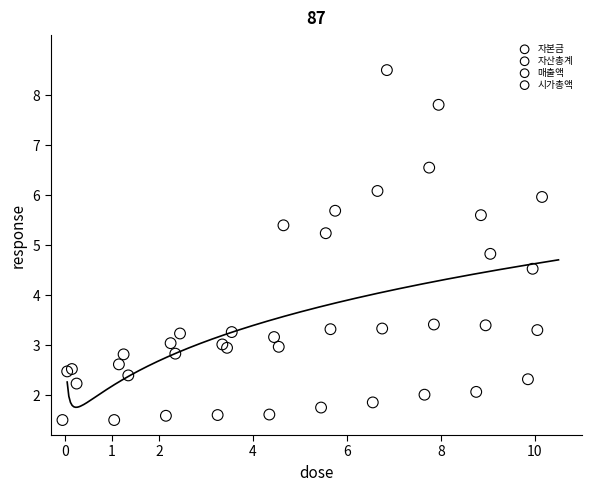

Which series reaches the minimum Y coordinate?

자본금